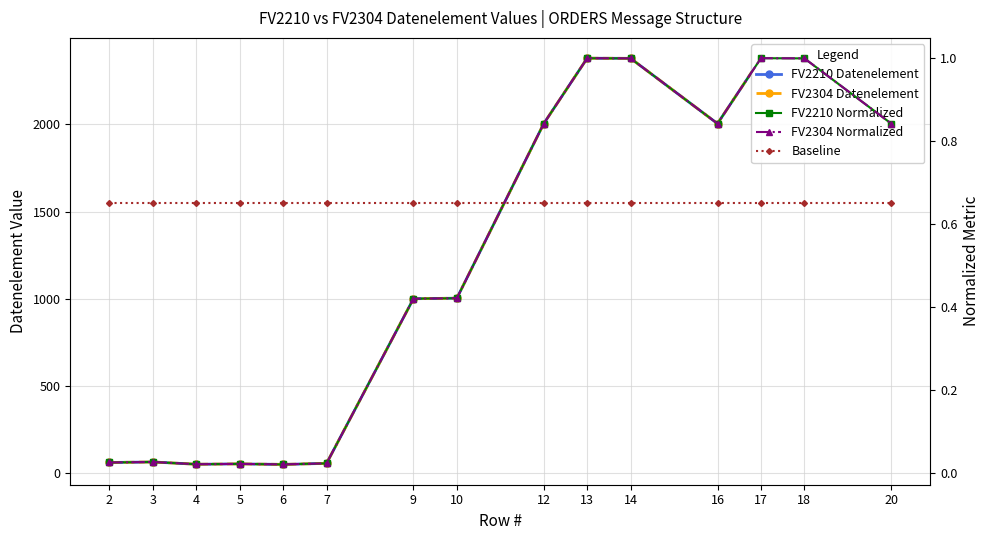

True or false: Baseline and FV2210 Datenelement intersect in this chart.

False